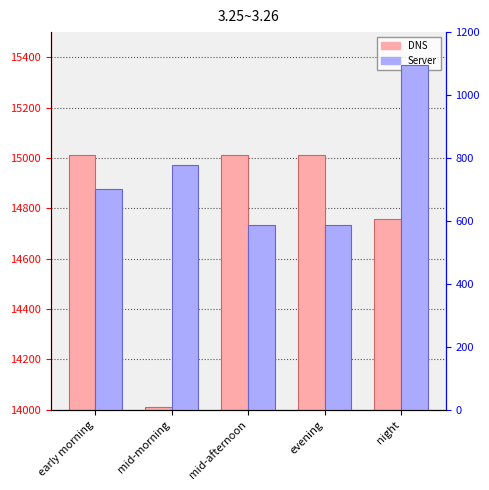

What position from the right is early morning?

5